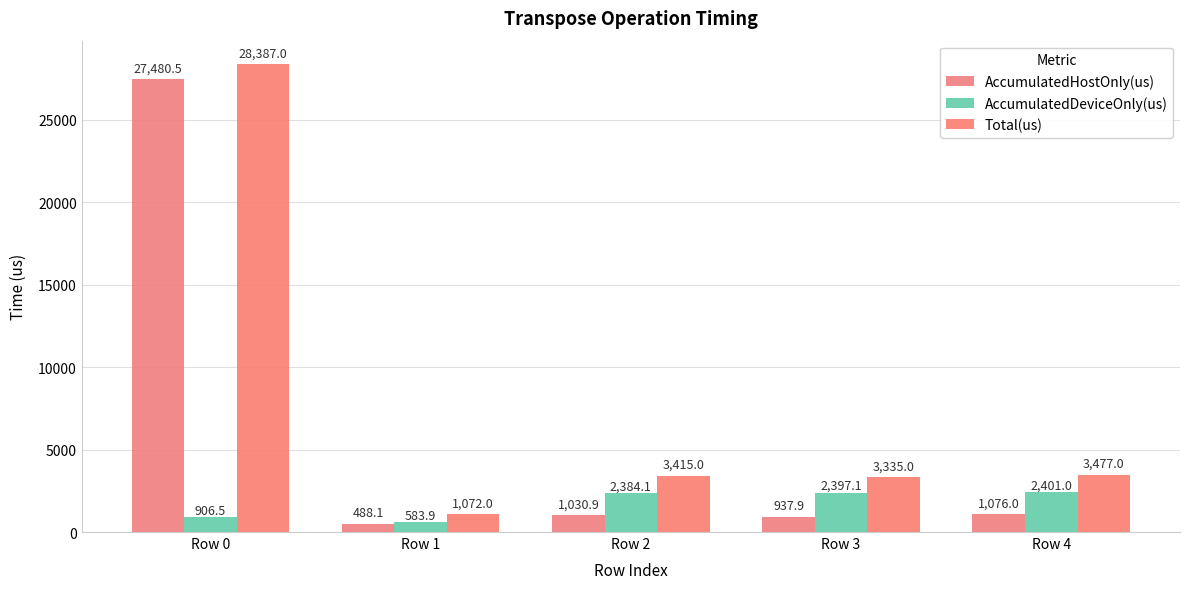

What are all the series names shown in the legend?

AccumulatedHostOnly(us), AccumulatedDeviceOnly(us), Total(us)